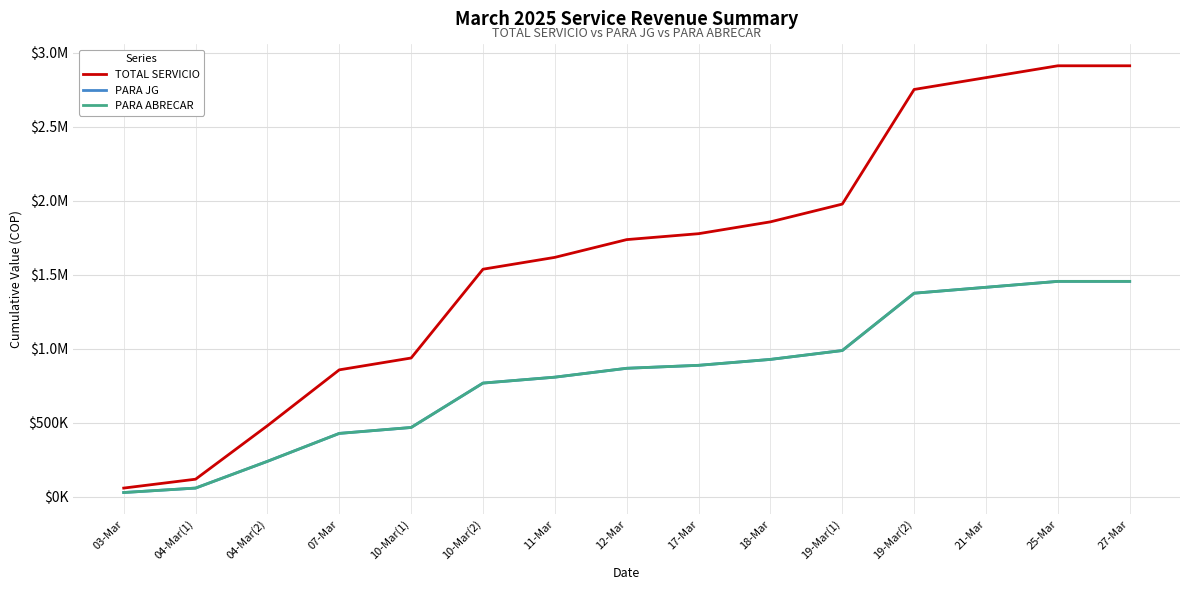

True or false: PARA ABRECAR and TOTAL SERVICIO cross at least once.

False